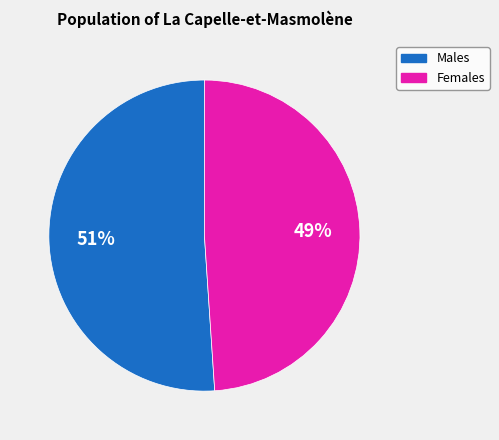

To the nearest percent, what is the average slice percentage?

50%